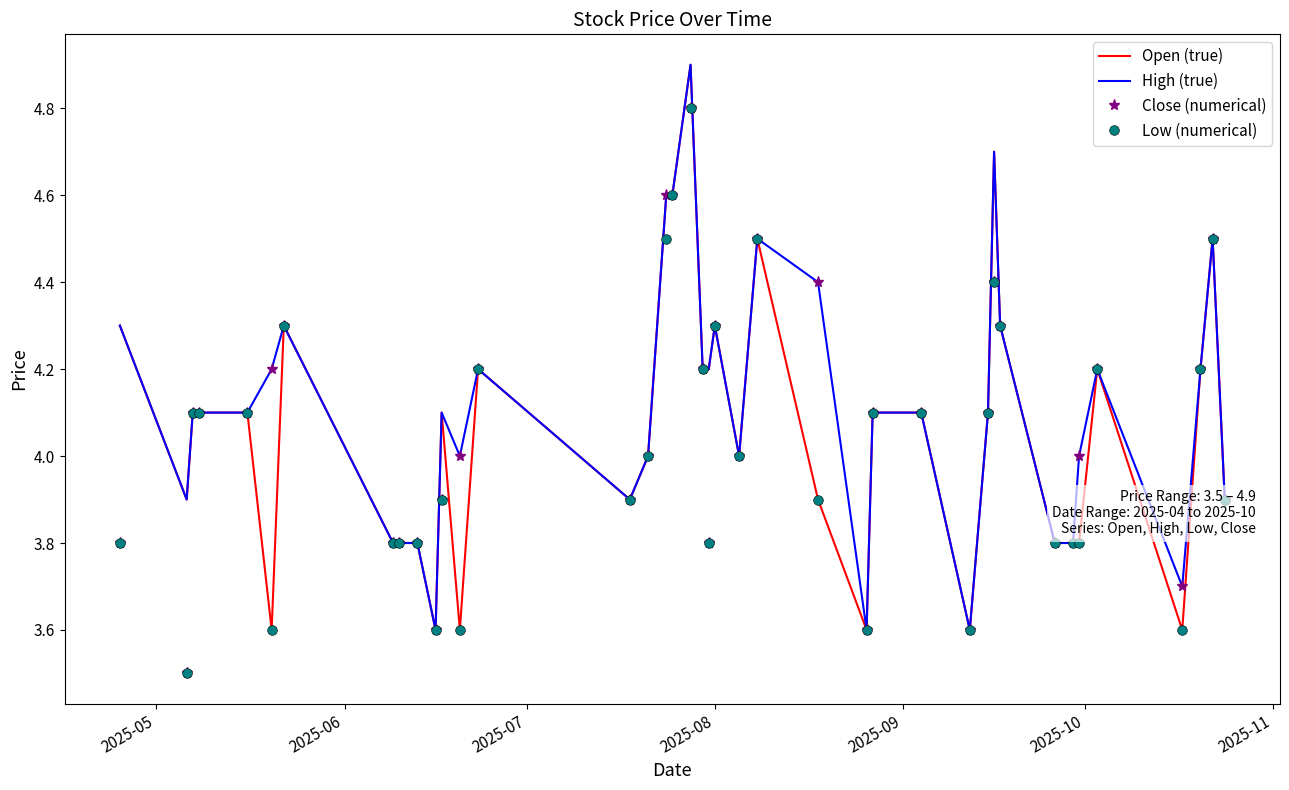

What is the minimum value shown in the chart?

3.5